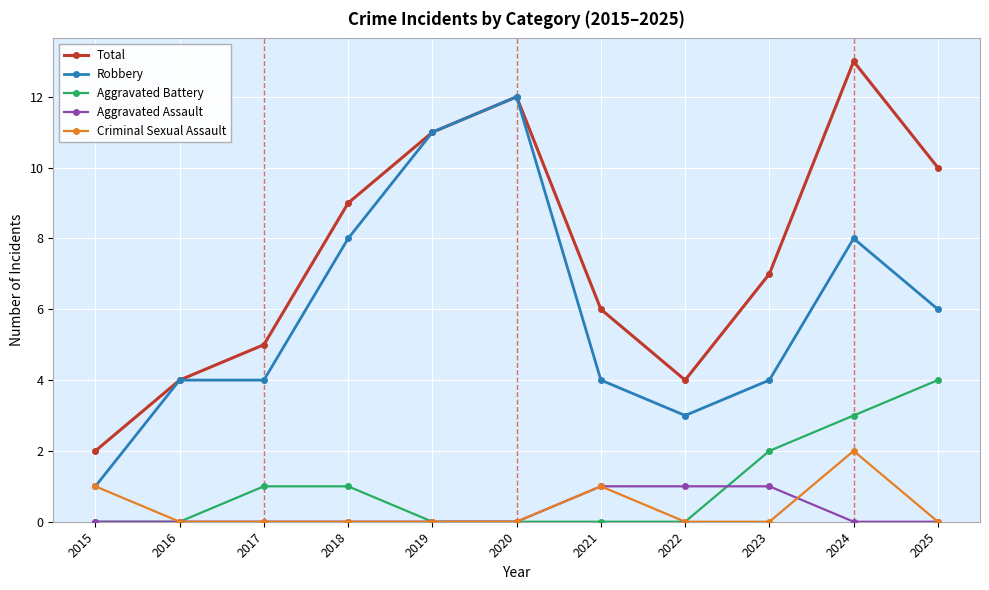

Reading left to right, list all the values displayed in this chart.

Total: 2015=2	2016=4	2017=5	2018=9	2019=11	2020=12	2021=6	2022=4	2023=7	2024=13	2025=10
Robbery: 2015=1	2016=4	2017=4	2018=8	2019=11	2020=12	2021=4	2022=3	2023=4	2024=8	2025=6
Aggravated Battery: 2015=0	2016=0	2017=1	2018=1	2019=0	2020=0	2021=0	2022=0	2023=2	2024=3	2025=4
Aggravated Assault: 2015=0	2016=0	2017=0	2018=0	2019=0	2020=0	2021=1	2022=1	2023=1	2024=0	2025=0
Criminal Sexual Assault: 2015=1	2016=0	2017=0	2018=0	2019=0	2020=0	2021=1	2022=0	2023=0	2024=2	2025=0